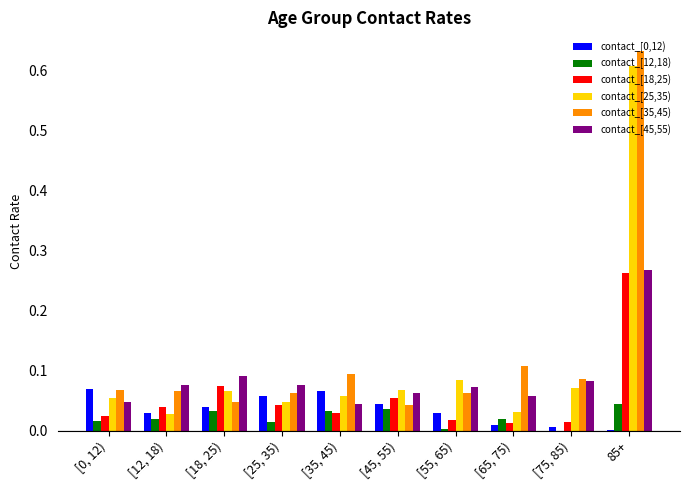

Which series has the largest range (max minus min)?

contact_[35,45)